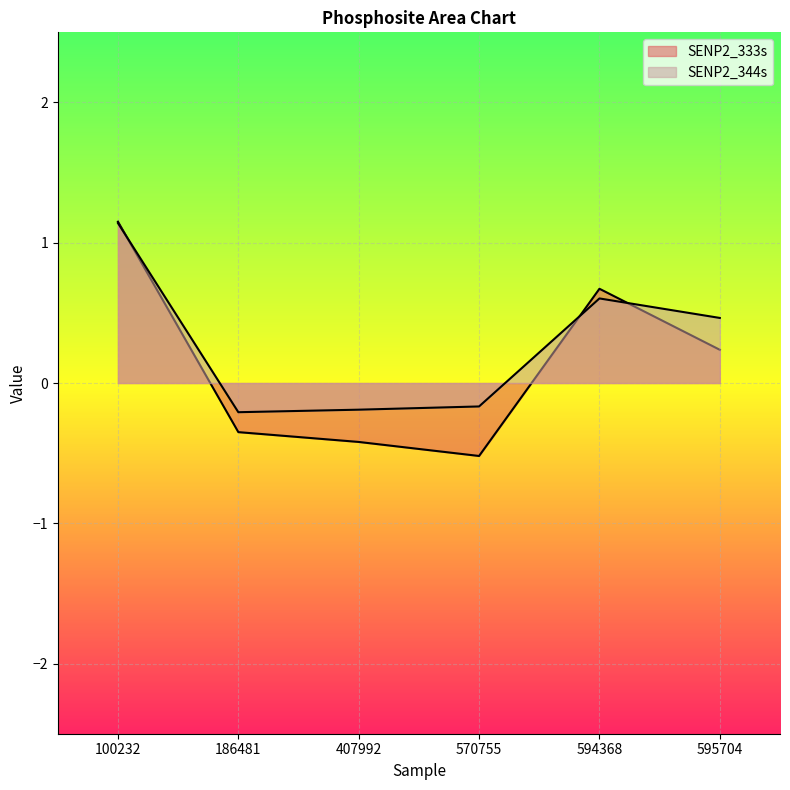

What is the value of the SENP2_344s point at the 6th from the left?

0.5